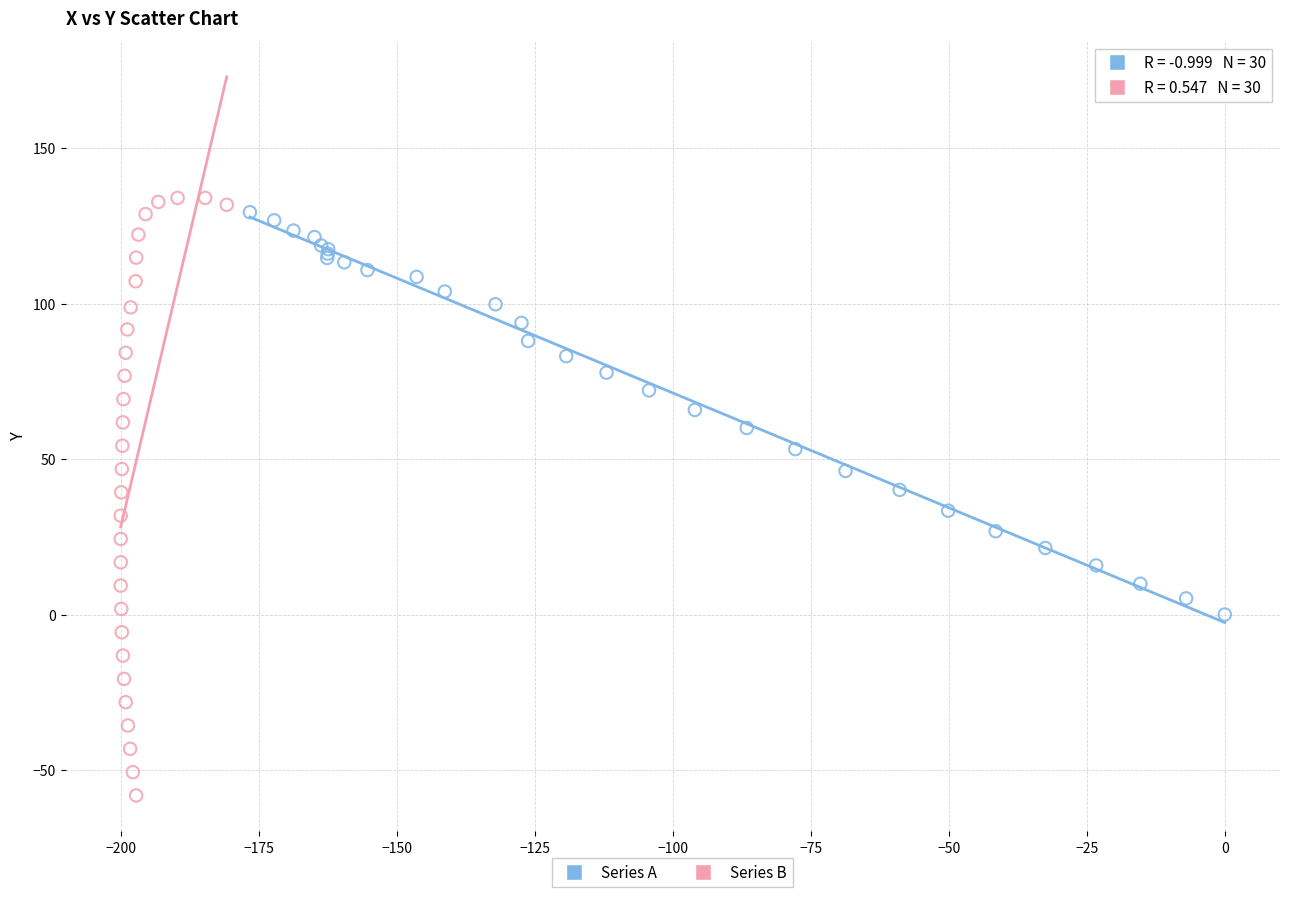

Which series reaches the minimum Y coordinate?

Series B